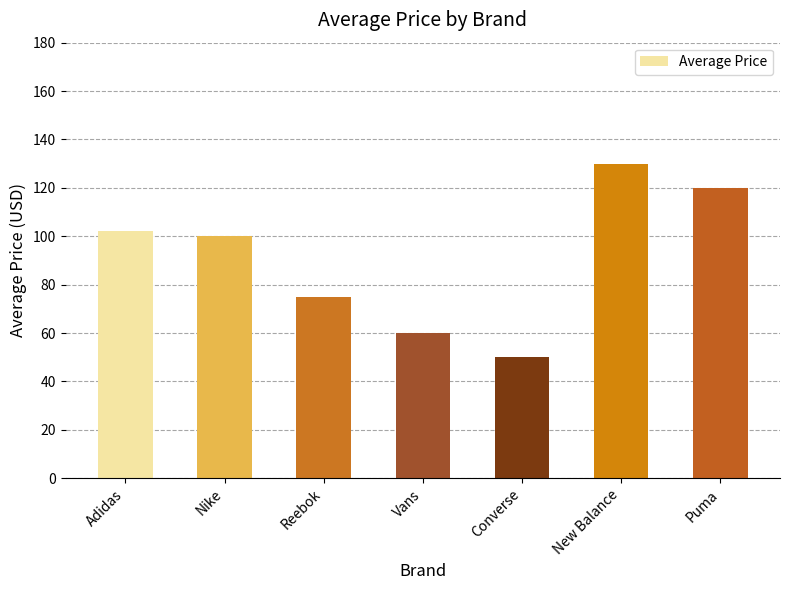

Is it true that the value at Nike is 34.4?

False